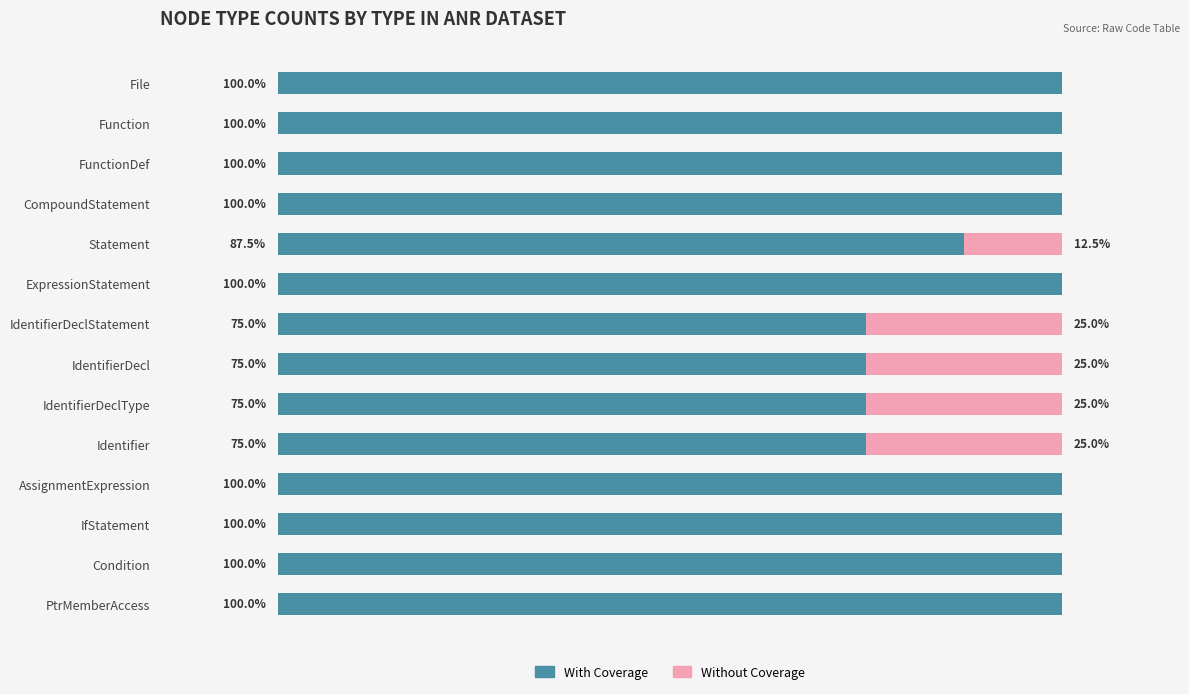

Where is With Coverage nearest to the value 87?

Statement